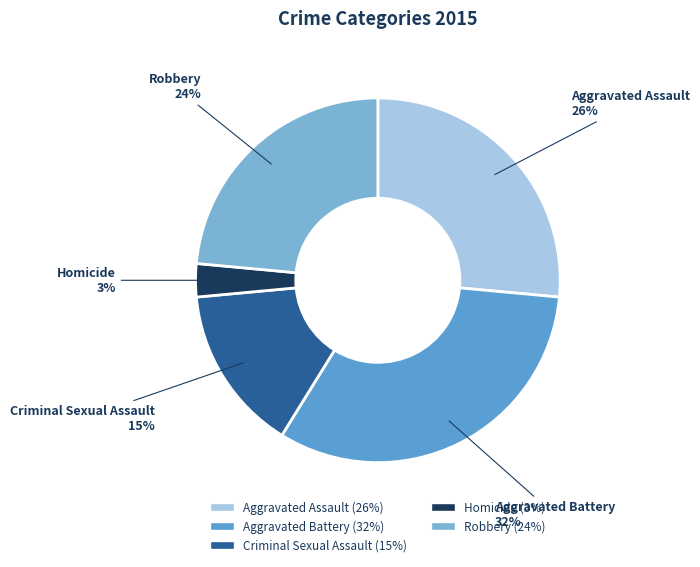

Is there a majority slice in this chart?

No